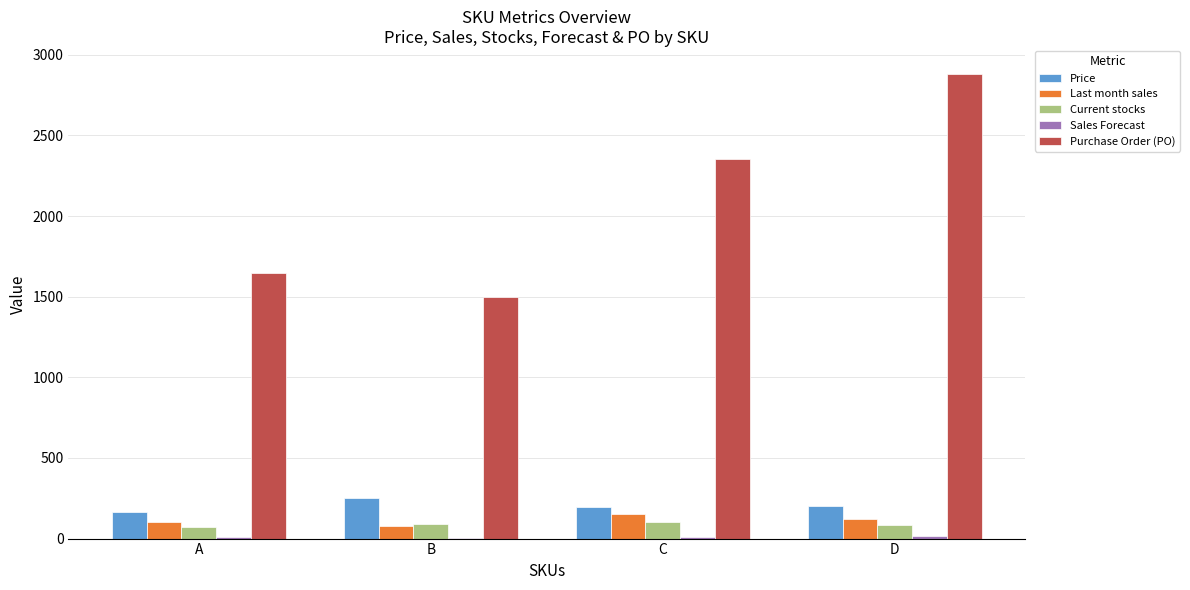

Is it true that Last month sales equals 100.0 at A?

True